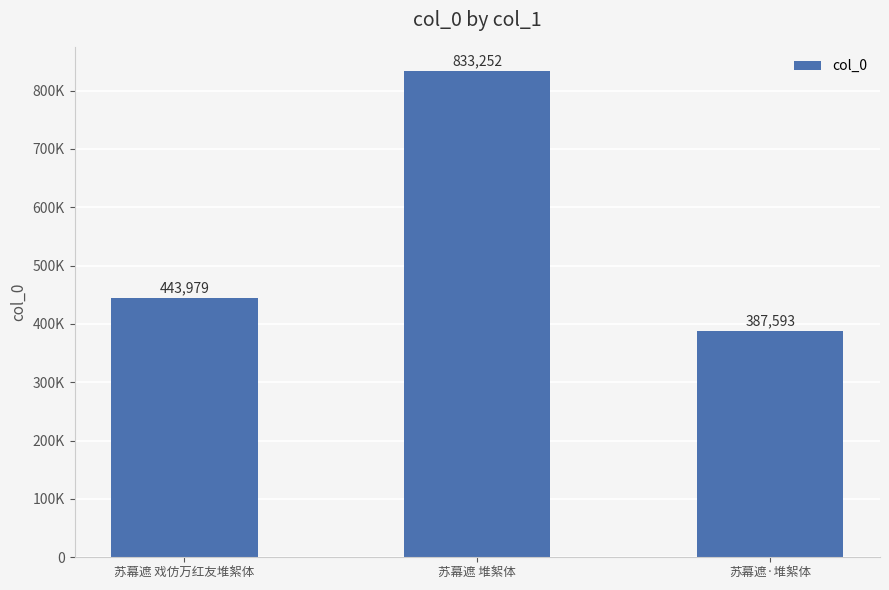

Approximately how many times larger is the value at 苏幕遮 戏仿万红友堆絮体 compared to 苏幕遮·堆絮体?

1.1